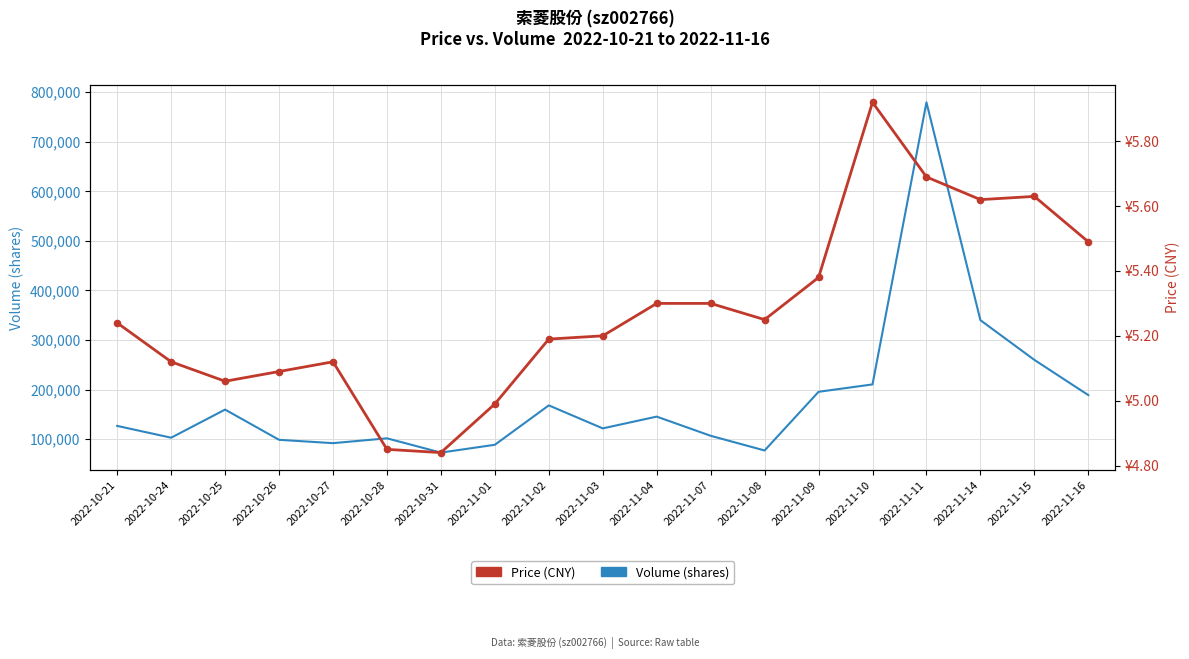

What are all the series names shown in the legend?

Volume (shares), Price (CNY)